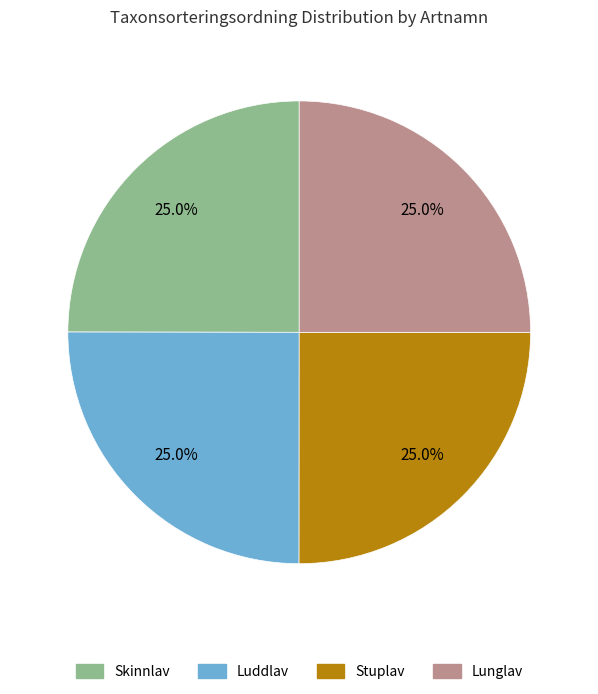

Is there a majority slice in this chart?

No